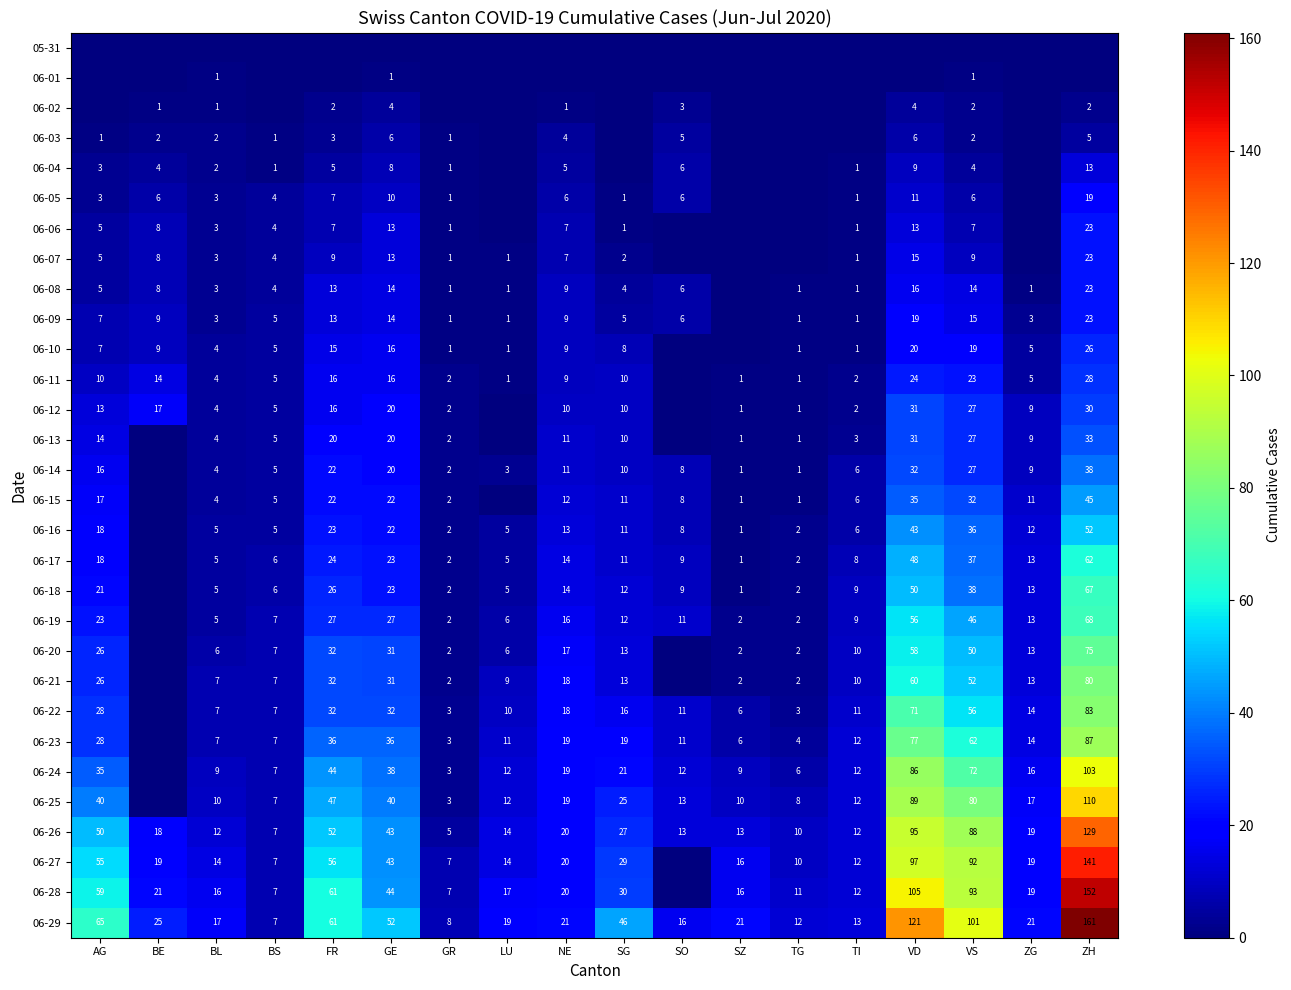

Is it true that 06-16 equals 8 at SO?

True